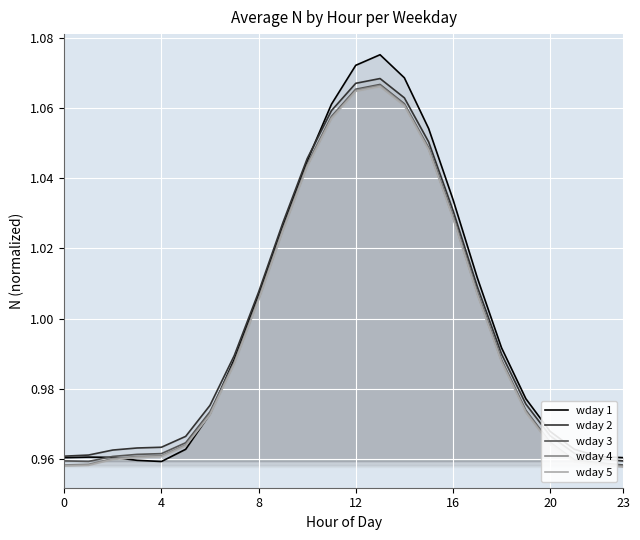

What are all the series names shown in the legend?

wday 1, wday 2, wday 3, wday 4, wday 5